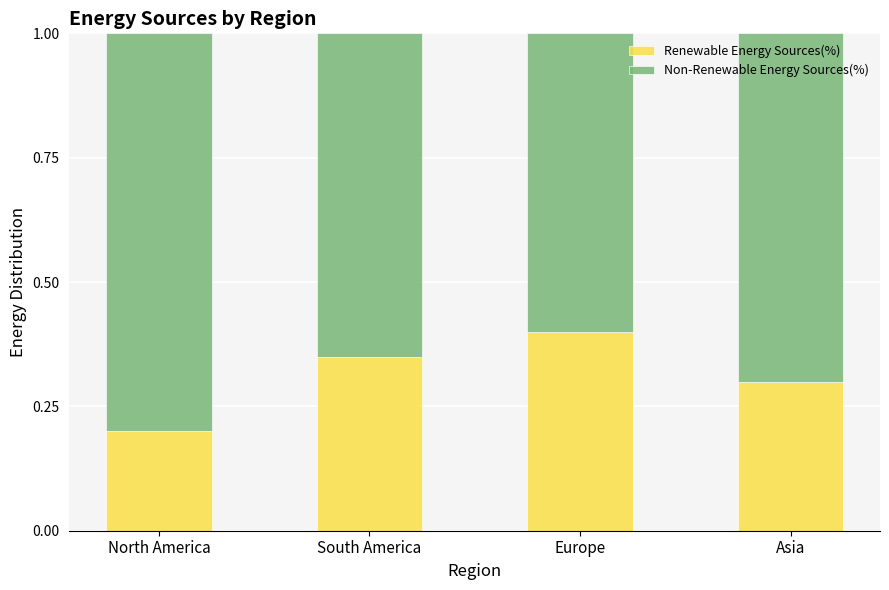

Is it true that Renewable Energy Sources(%) equals 0.2 at South America?

False